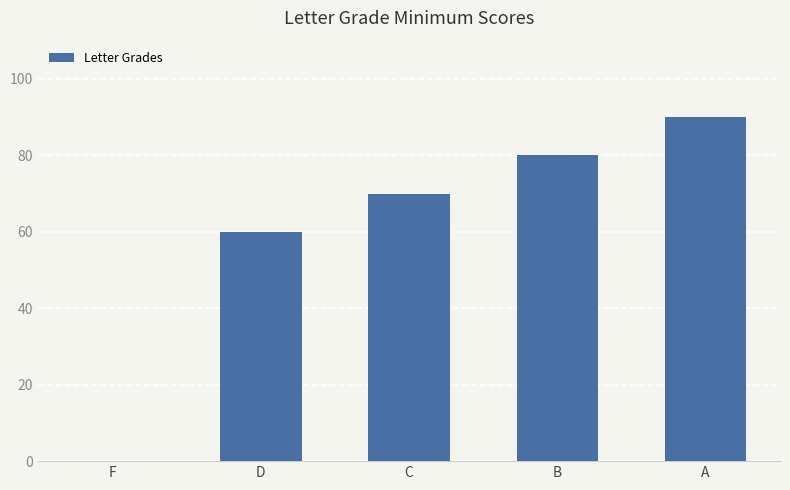

Which label corresponds to the largest value in the chart?

A